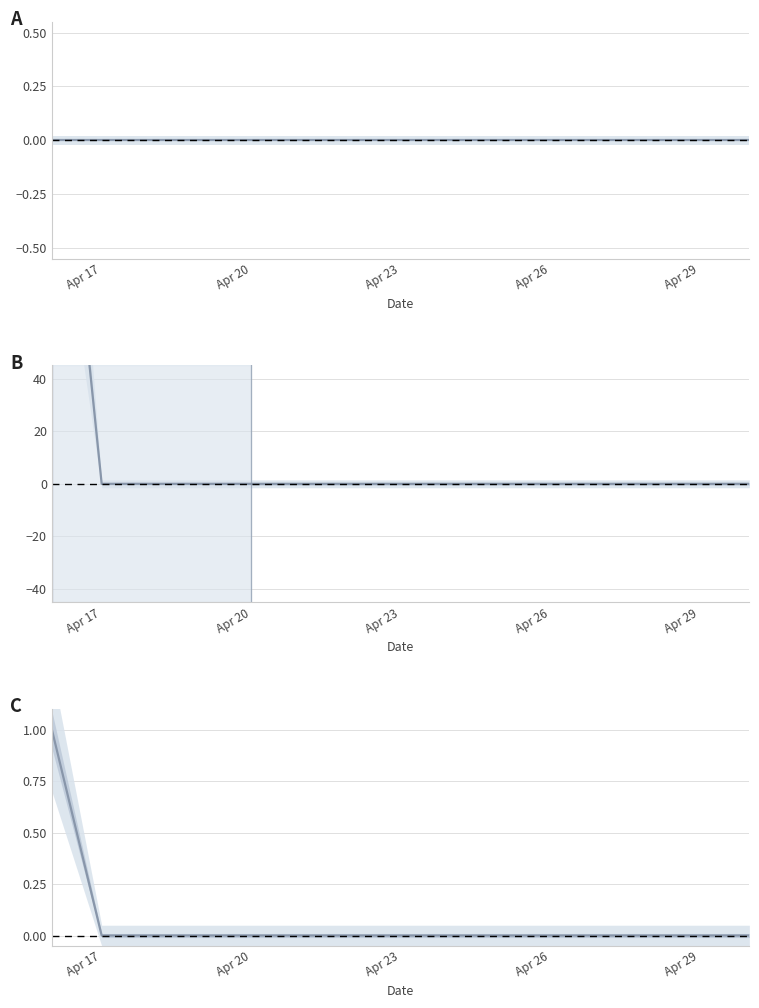

At which label does CTR reach its minimum?

Apr 17